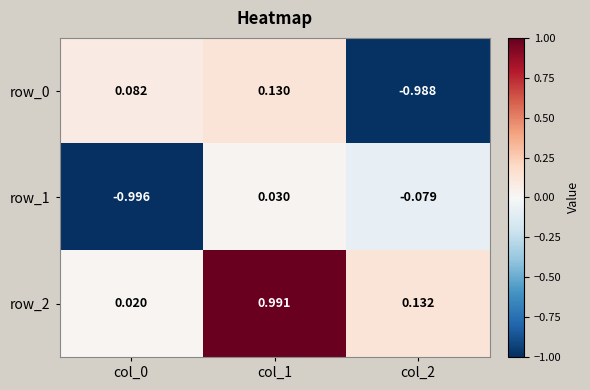

Which category has the highest value across all series?

col_1